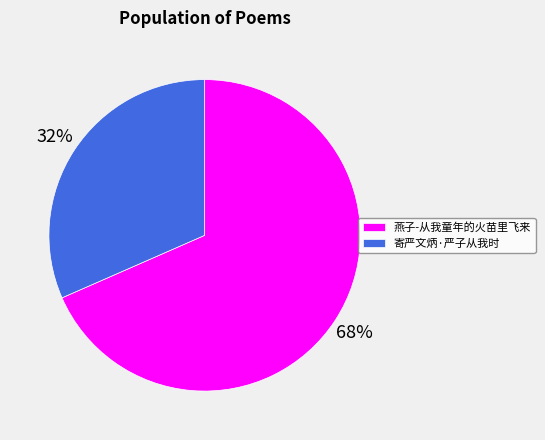

Is there any slice that represents more than half of the pie?

Yes